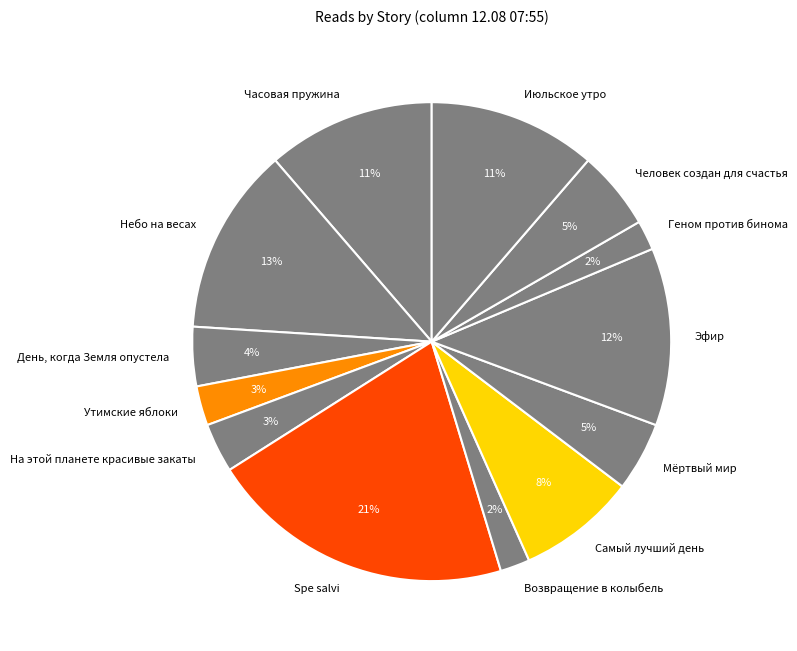

To the nearest percent, what percentage of the pie is На этой планете красивые закаты?

3%